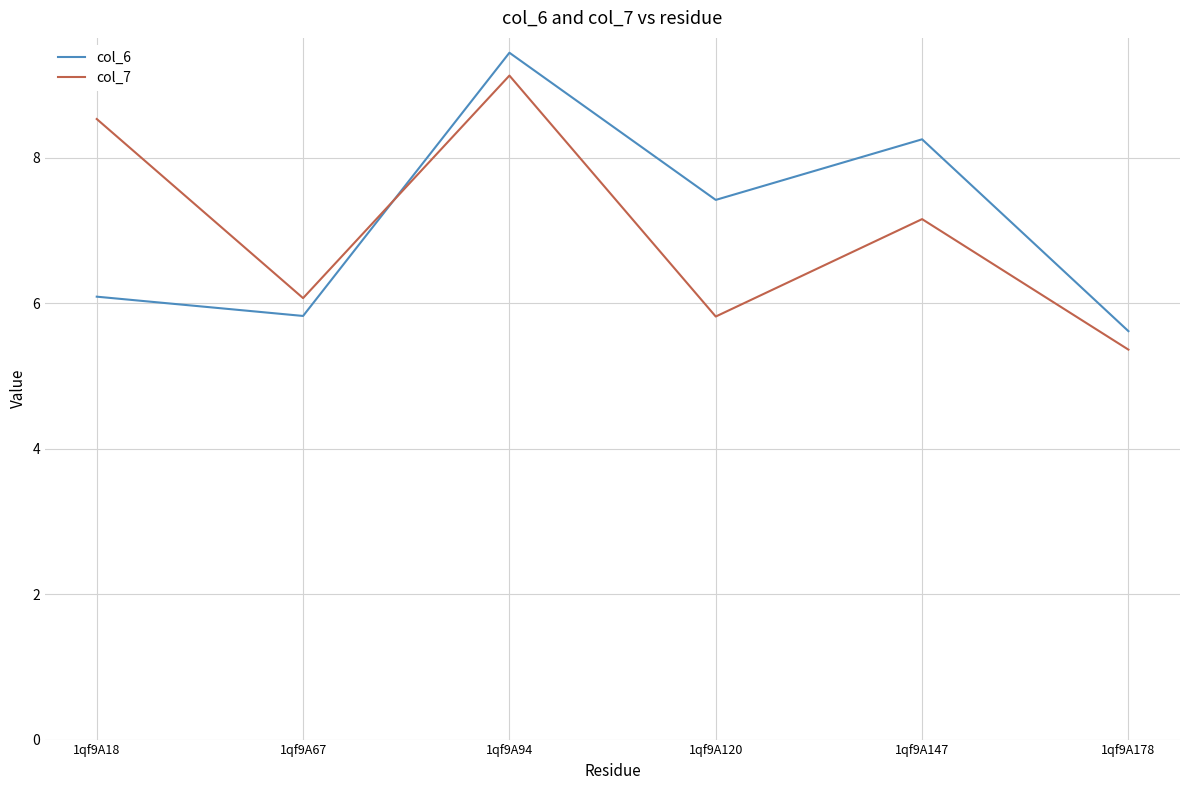

What is the sum of all col_6 values?

42.6